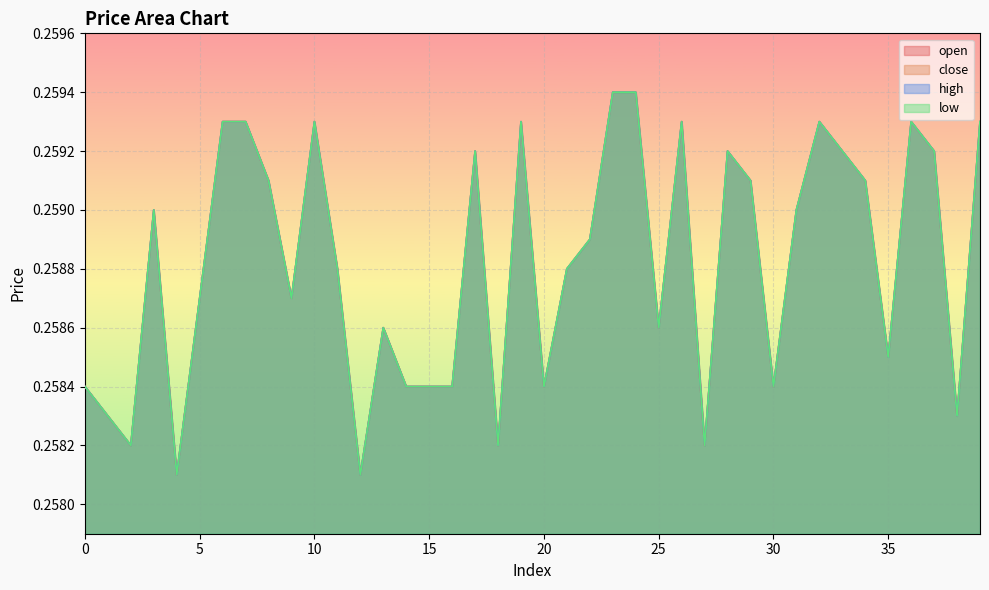

Reading left to right, list all the values displayed in this chart.

open: 0=0.3	1=0.3	2=0.3	3=0.3	4=0.3	5=0.3	6=0.3	7=0.3	8=0.3	9=0.3	10=0.3	11=0.3	12=0.3	13=0.3	14=0.3	15=0.3	16=0.3	17=0.3	18=0.3	19=0.3	20=0.3	21=0.3	22=0.3	23=0.3	24=0.3	25=0.3	26=0.3	27=0.3	28=0.3	29=0.3	30=0.3	31=0.3	32=0.3	33=0.3	34=0.3	35=0.3	36=0.3	37=0.3	38=0.3	39=0.3
close: 0=0.3	1=0.3	2=0.3	3=0.3	4=0.3	5=0.3	6=0.3	7=0.3	8=0.3	9=0.3	10=0.3	11=0.3	12=0.3	13=0.3	14=0.3	15=0.3	16=0.3	17=0.3	18=0.3	19=0.3	20=0.3	21=0.3	22=0.3	23=0.3	24=0.3	25=0.3	26=0.3	27=0.3	28=0.3	29=0.3	30=0.3	31=0.3	32=0.3	33=0.3	34=0.3	35=0.3	36=0.3	37=0.3	38=0.3	39=0.3
high: 0=0.3	1=0.3	2=0.3	3=0.3	4=0.3	5=0.3	6=0.3	7=0.3	8=0.3	9=0.3	10=0.3	11=0.3	12=0.3	13=0.3	14=0.3	15=0.3	16=0.3	17=0.3	18=0.3	19=0.3	20=0.3	21=0.3	22=0.3	23=0.3	24=0.3	25=0.3	26=0.3	27=0.3	28=0.3	29=0.3	30=0.3	31=0.3	32=0.3	33=0.3	34=0.3	35=0.3	36=0.3	37=0.3	38=0.3	39=0.3
low: 0=0.3	1=0.3	2=0.3	3=0.3	4=0.3	5=0.3	6=0.3	7=0.3	8=0.3	9=0.3	10=0.3	11=0.3	12=0.3	13=0.3	14=0.3	15=0.3	16=0.3	17=0.3	18=0.3	19=0.3	20=0.3	21=0.3	22=0.3	23=0.3	24=0.3	25=0.3	26=0.3	27=0.3	28=0.3	29=0.3	30=0.3	31=0.3	32=0.3	33=0.3	34=0.3	35=0.3	36=0.3	37=0.3	38=0.3	39=0.3